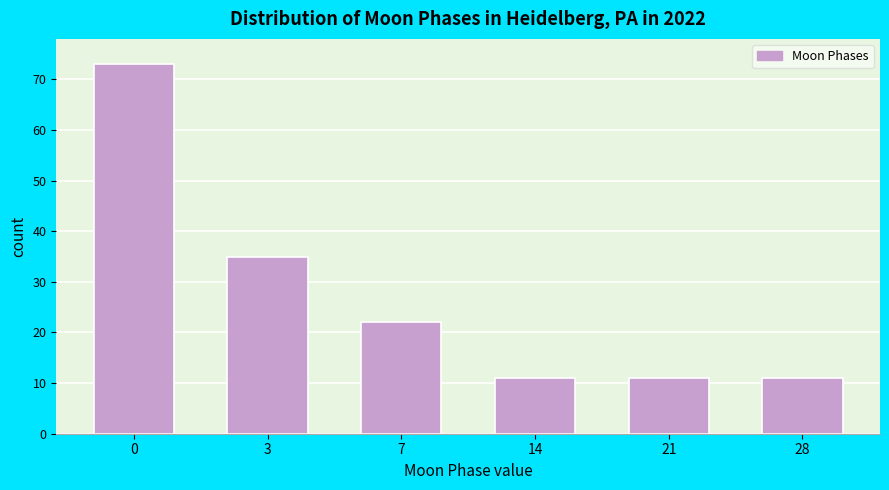

Reading right to left, what are all the values shown in this chart?

11	11	11	22	35	73